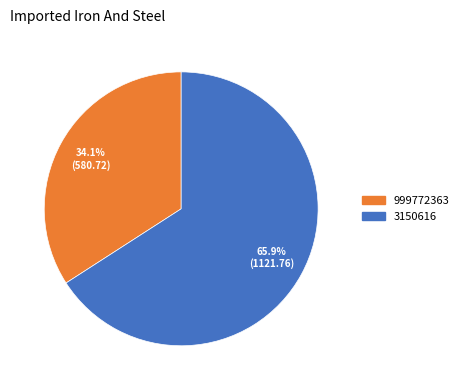

What percentage do 3150616 and 999772363 together represent?

100.0%